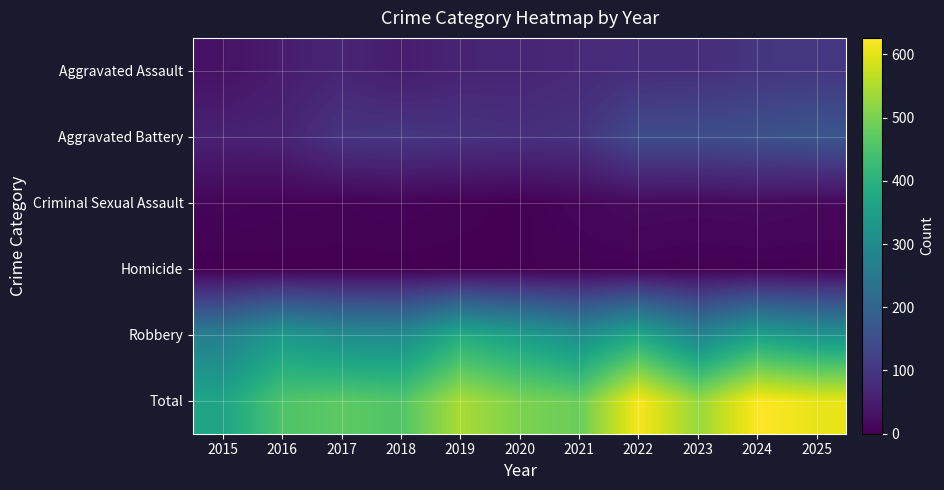

Which series has the largest total across all categories?

Total